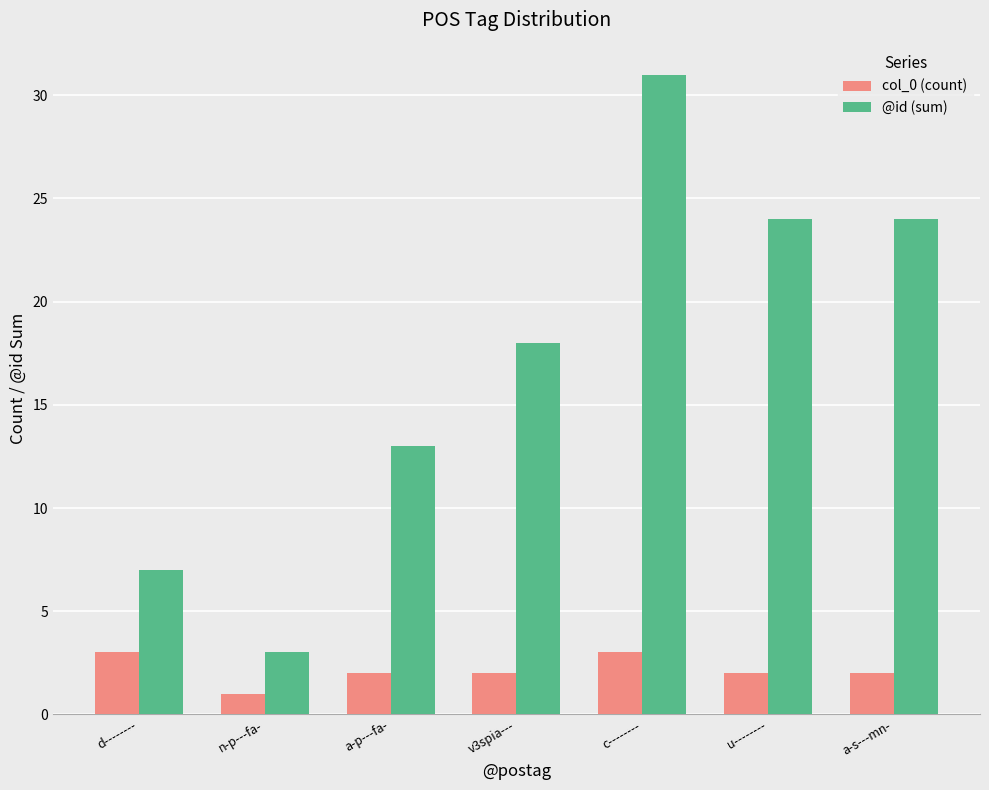

Rank the series by their maximum value, from lowest to highest.

col_0 (count), @id (sum)